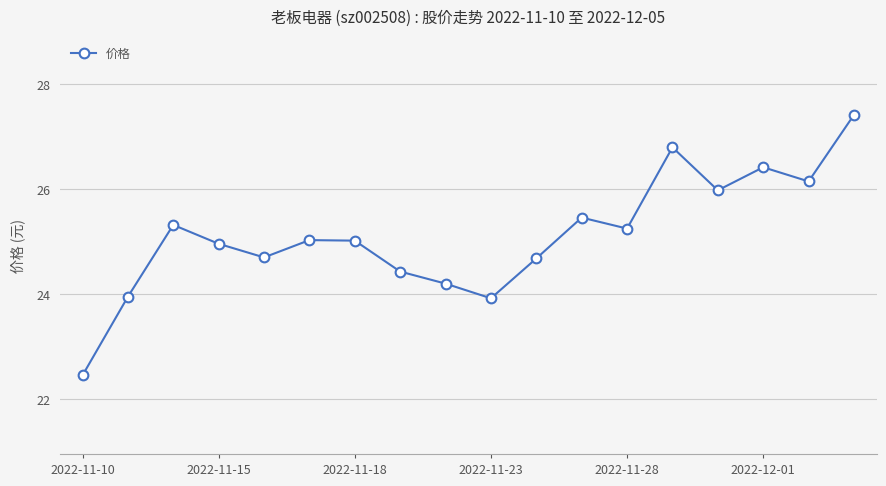

How many interior local valleys (lower than both neighbors) does the data have?

5